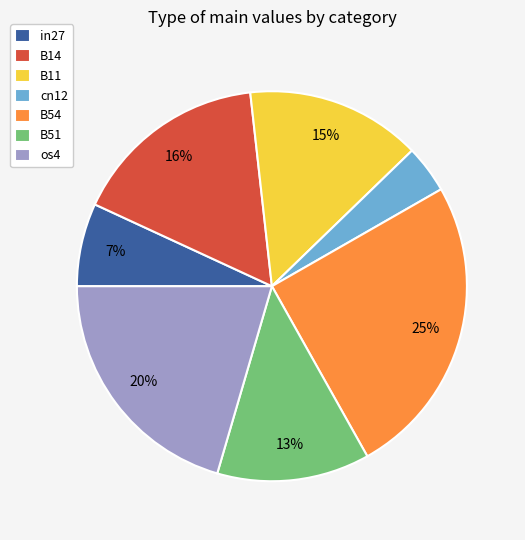

To the nearest percent, what is the average slice percentage?

14%